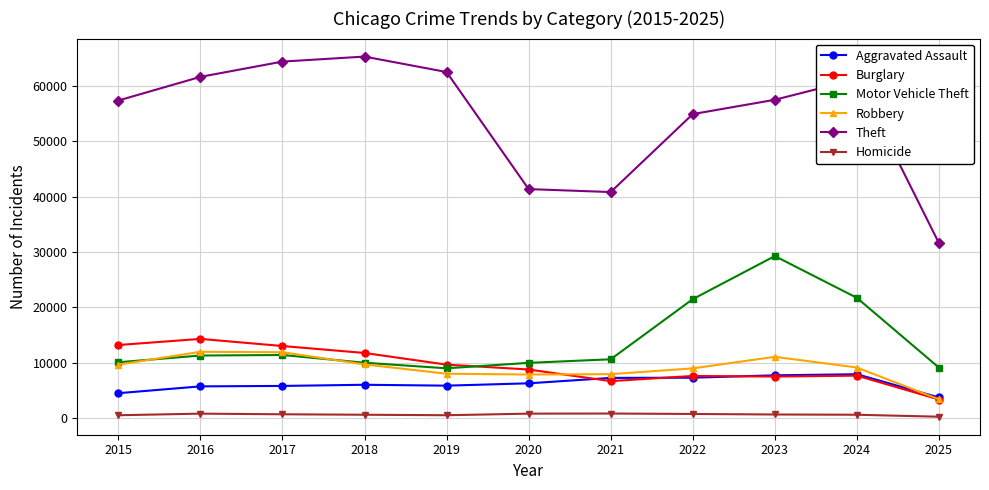

How many series are shown in this chart?

6